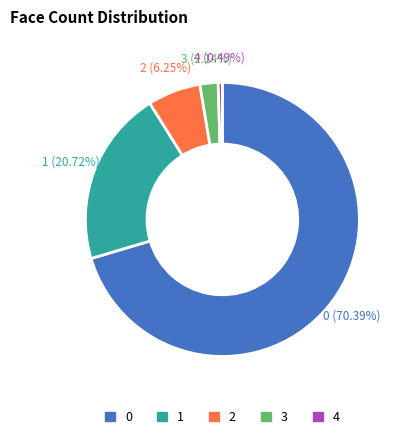

Rank the categories by value from highest to lowest.

0, 1, 2, 3, 4